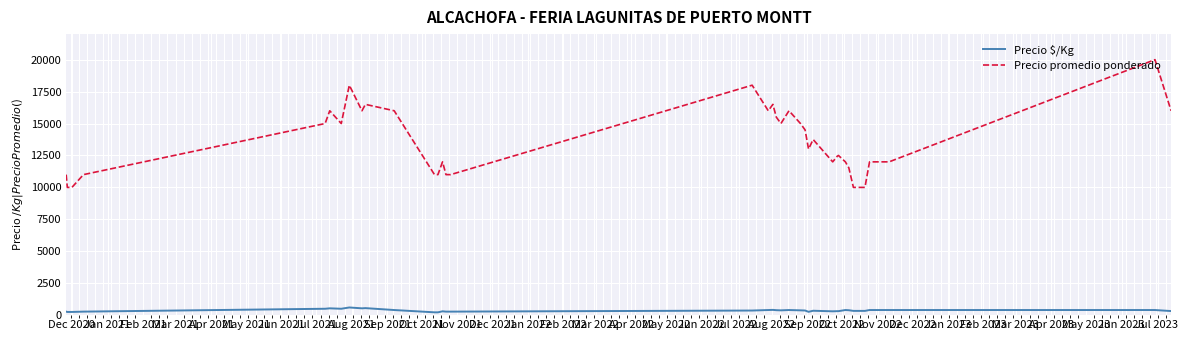

Which series has the largest total across all categories?

Precio promedio ponderado